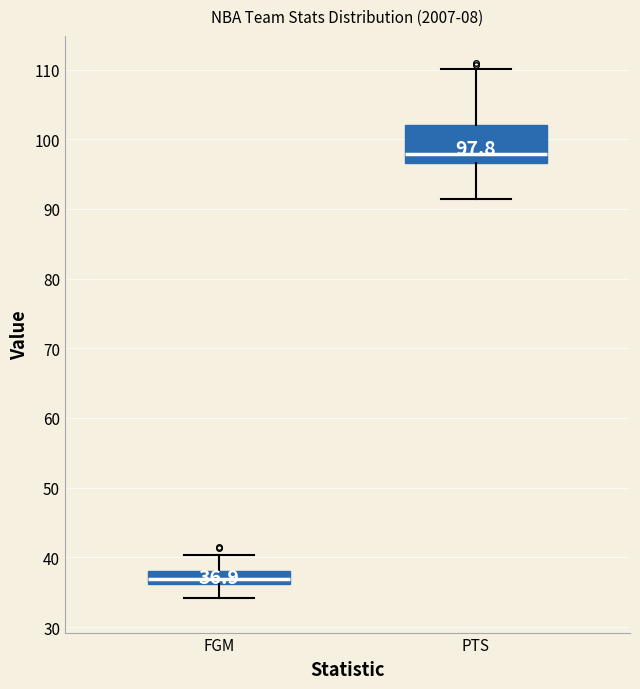

Which box is the tallest, from its lower edge to its upper edge?

PTS